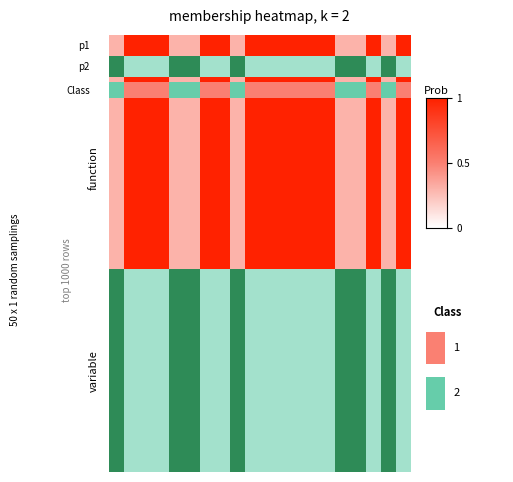

Reading left to right, extract all data points from this chart.

1	0	0	0	1	1	0	0	1	0	0	0	0	0	0	1	1	0	1	0